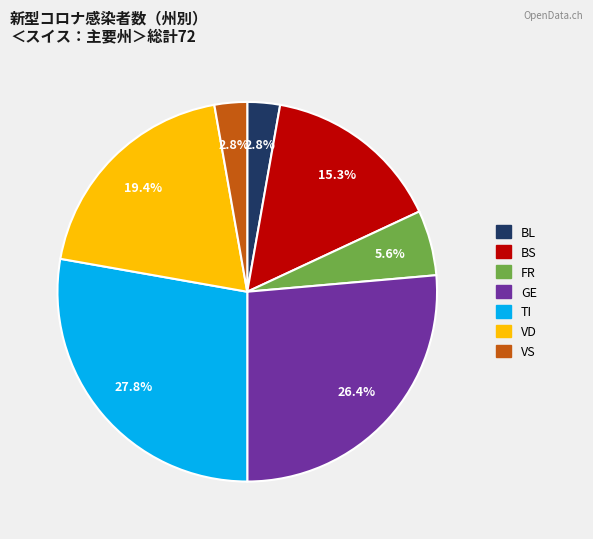

How many slices are in this pie chart?

7